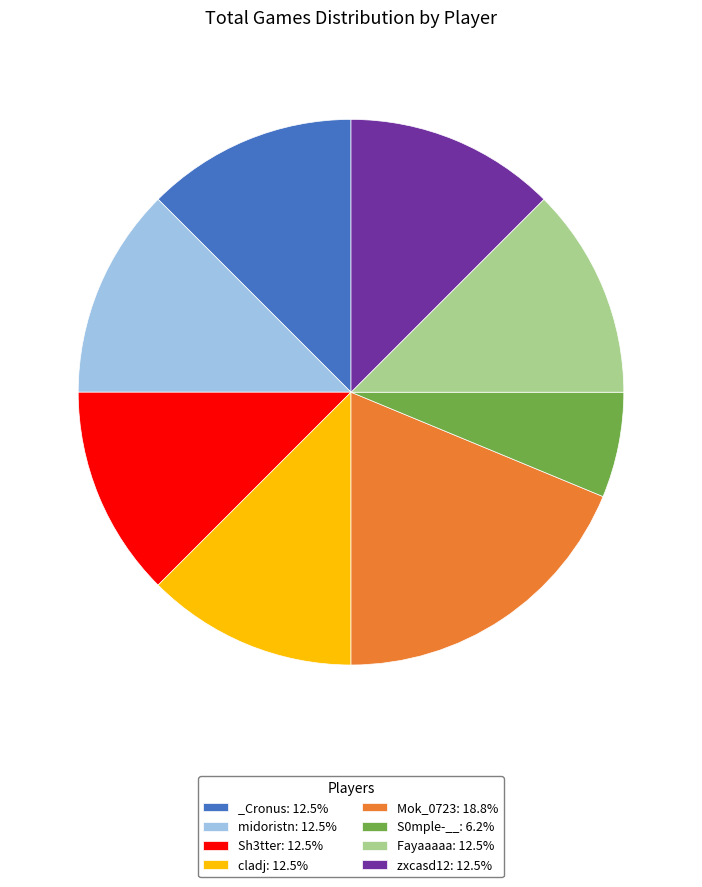

Is the sum of Fayaaaaa: 12.5% and midoristn: 12.5% greater than half?

No